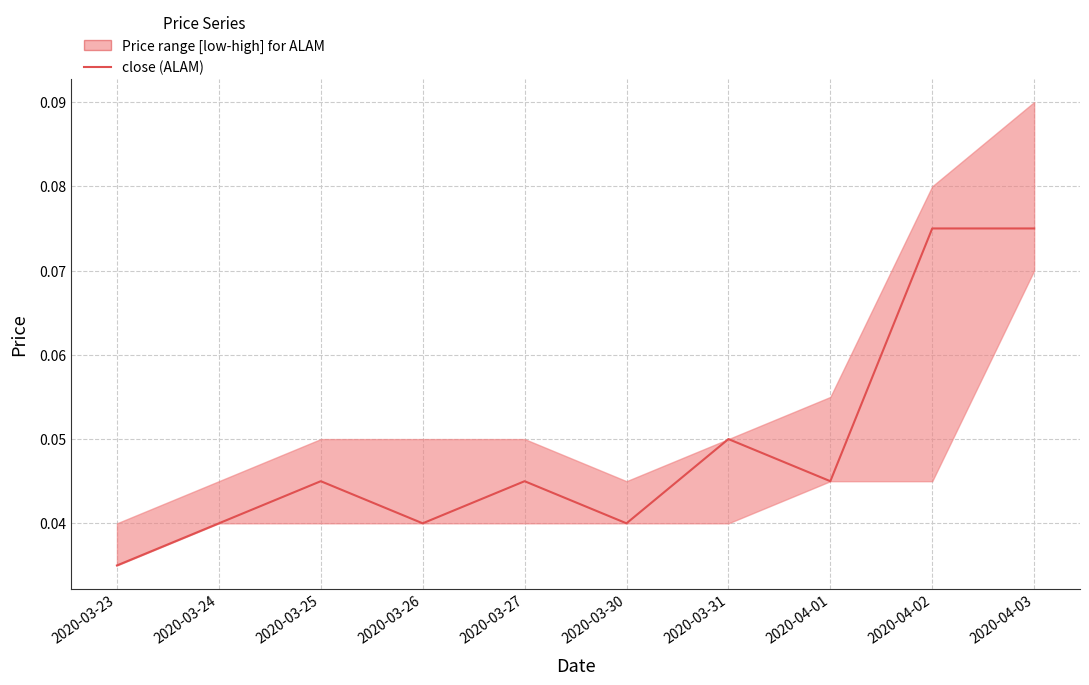

At which category does the chart reach its peak across all series?

2020-04-02